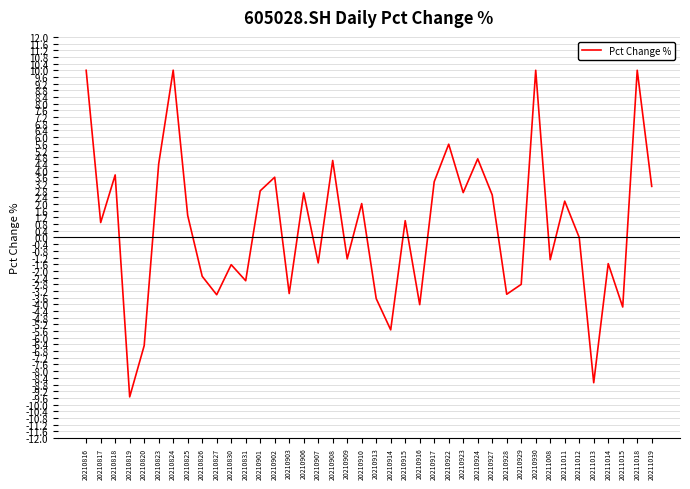

Which label corresponds to the smallest value in the chart?

20210819